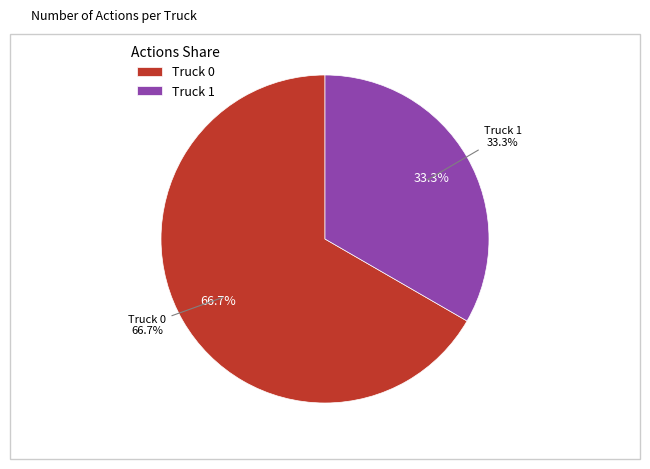

What is the change in value from Truck 0 to Truck 1?

-2